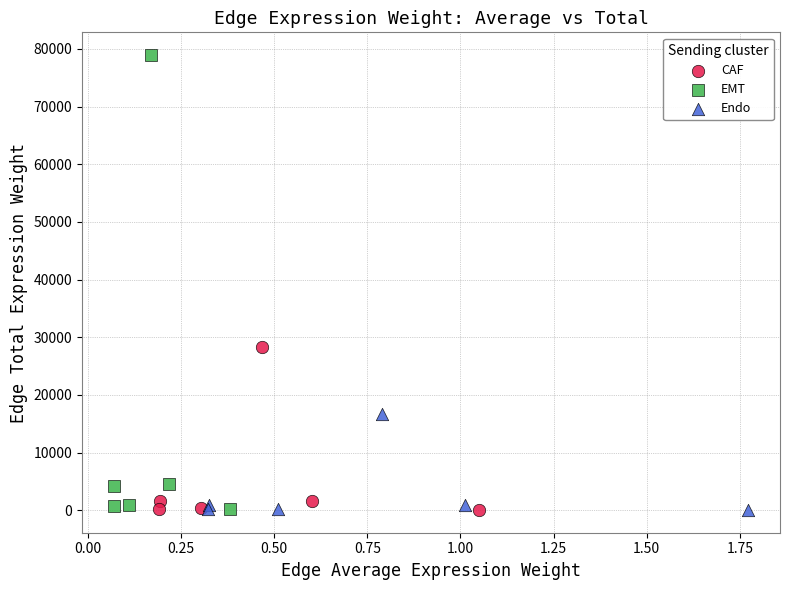

Which series has the widest spread of Y values?

EMT